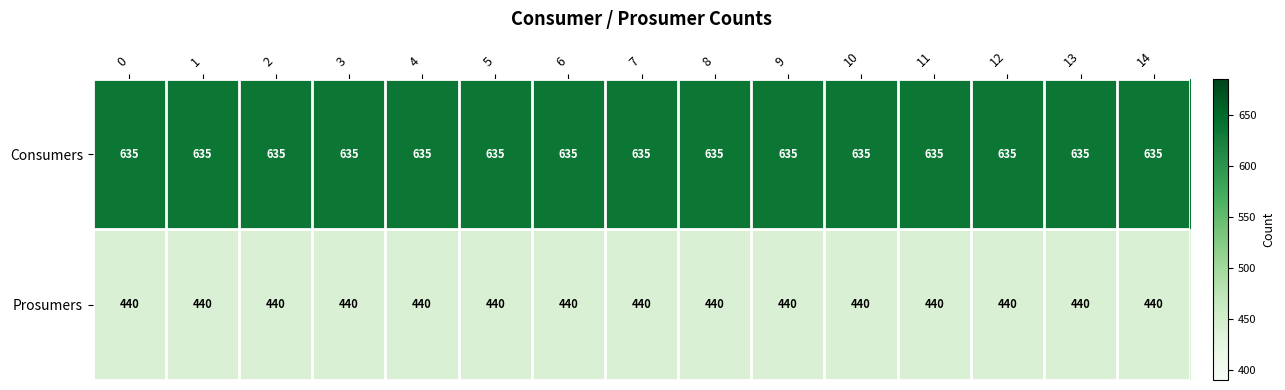

What is the difference between the highest and lowest values at 0?

195